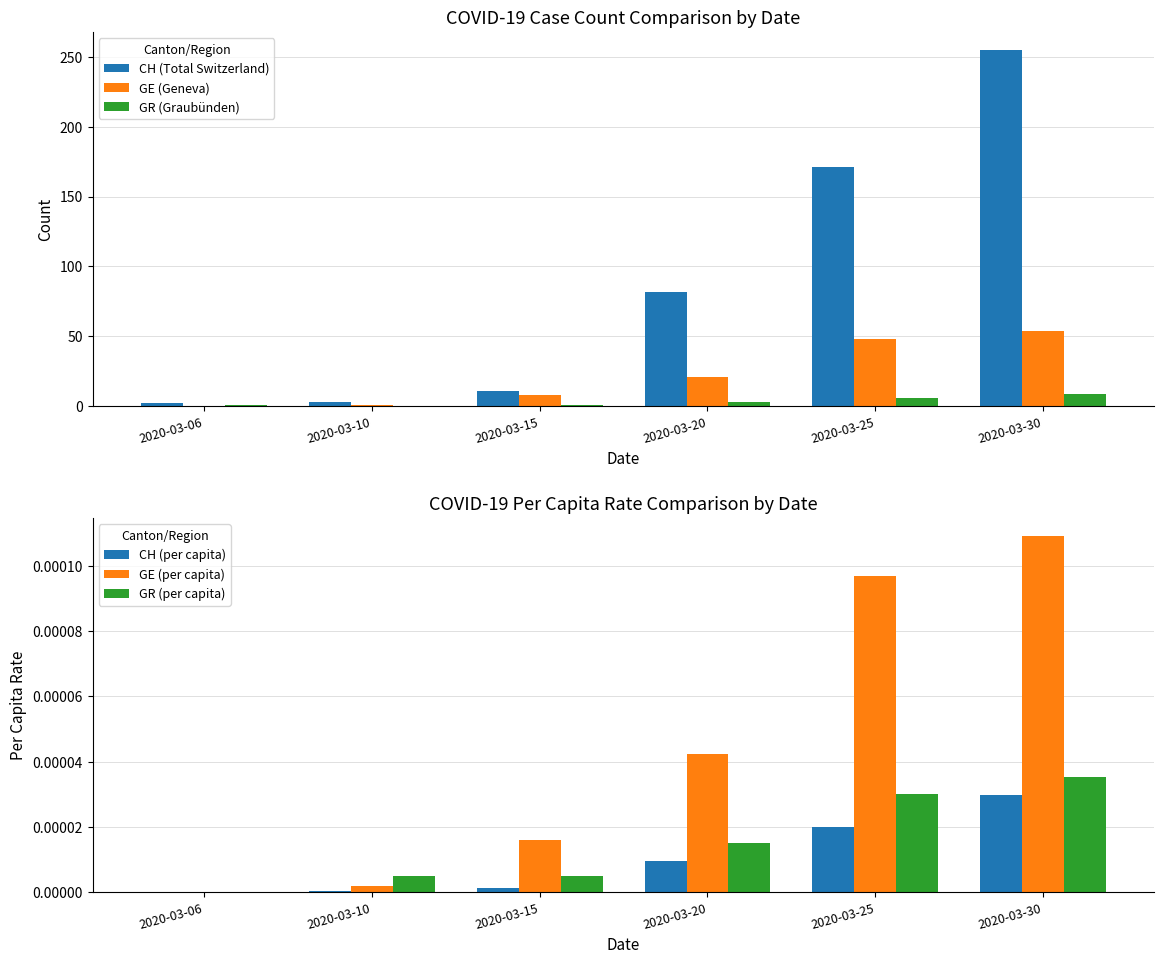

At 2020-03-20, list the series in order from smallest to largest.

CH (per capita), GR (per capita), GE (per capita), GR (Graubünden), GE (Geneva), CH (Total Switzerland)